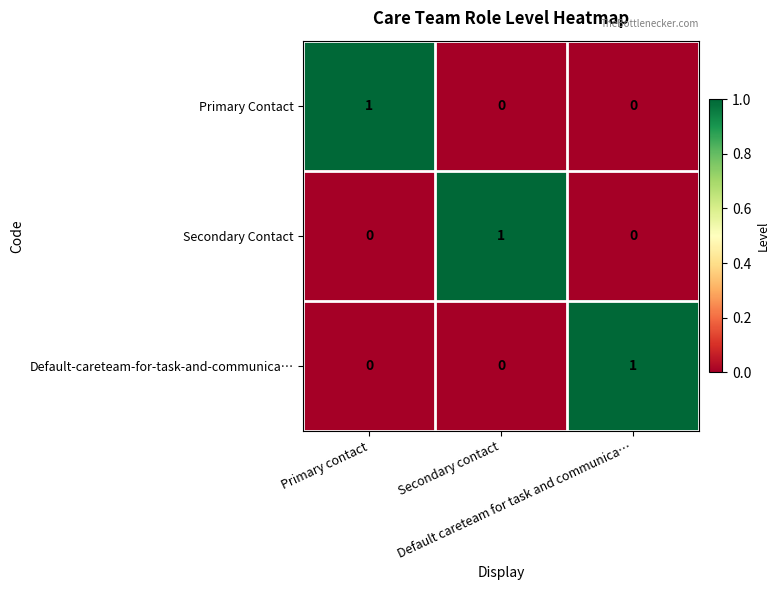

At how many categories does at least one series exceed 0?

3